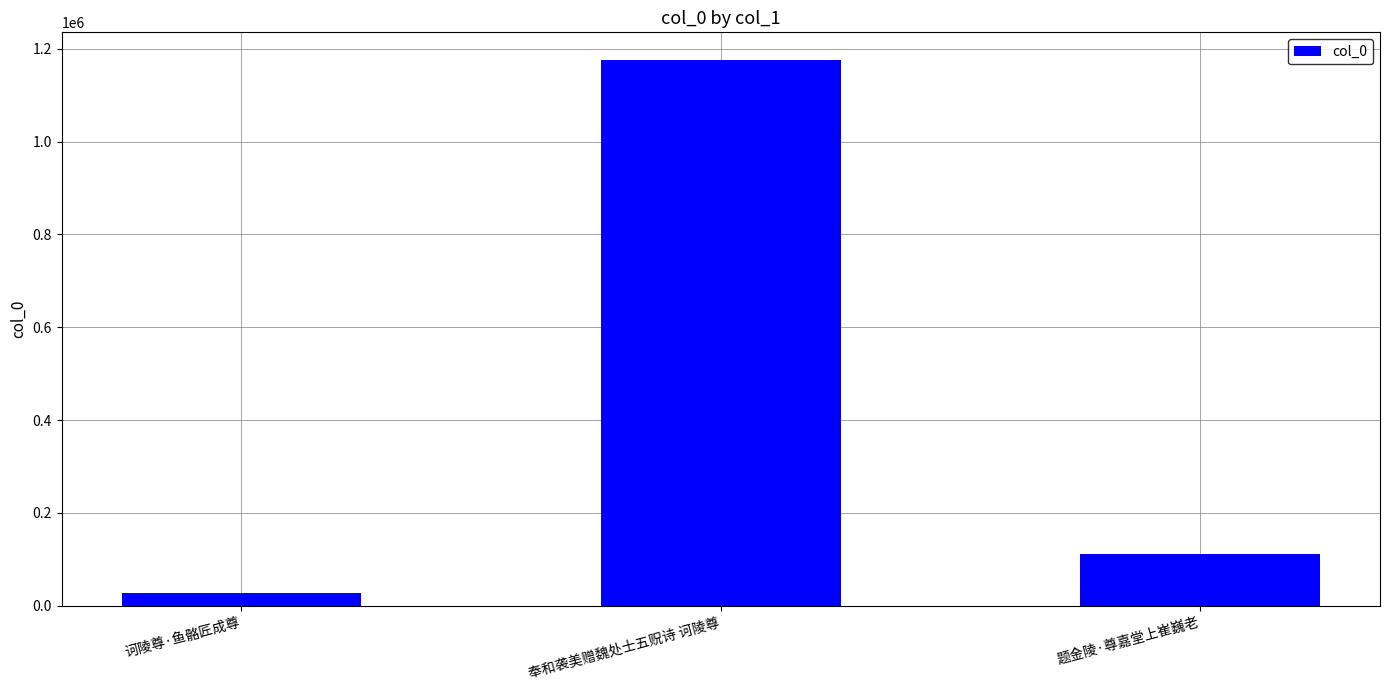

What is the ratio of the value at 奉和袭美赠魏处士五贶诗 诃陵尊 to the value at 题金陵·尊嘉堂上崔巍老?

10.6